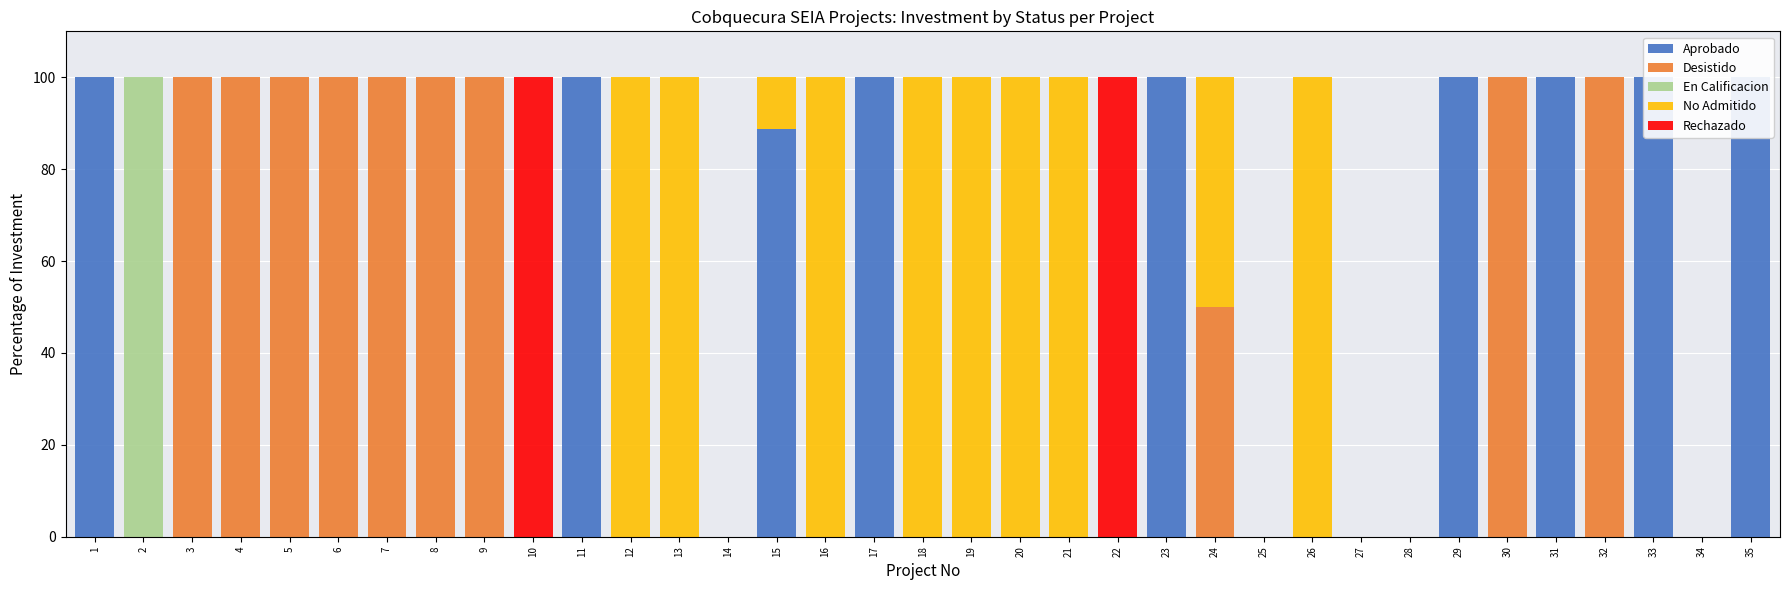

Reading left to right, list all the values displayed in this chart.

Aprobado: 100.0	0.0	0.0	0.0	0.0	0.0	0.0	0.0	0.0	0.0	100.0	0.0	0.0	0.0	88.8	0.0	100.0	0.0	0.0	0.0	0.0	0.0	100.0	0.0	0.0	0.0	0.0	0.0	100.0	0.0	100.0	0.0	100.0	0.0	100.0
Desistido: 0.0	0.0	100.0	100.0	100.0	100.0	100.0	100.0	100.0	0.0	0.0	0.0	0.0	0.0	0.0	0.0	0.0	0.0	0.0	0.0	0.0	0.0	0.0	50.0	0.0	0.0	0.0	0.0	0.0	100.0	0.0	100.0	0.0	0.0	0.0
En Calificacion: 0.0	100.0	0.0	0.0	0.0	0.0	0.0	0.0	0.0	0.0	0.0	0.0	0.0	0.0	0.0	0.0	0.0	0.0	0.0	0.0	0.0	0.0	0.0	0.0	0.0	0.0	0.0	0.0	0.0	0.0	0.0	0.0	0.0	0.0	0.0
No Admitido: 0.0	0.0	0.0	0.0	0.0	0.0	0.0	0.0	0.0	0.0	0.0	100.0	100.0	0.0	11.2	100.0	0.0	100.0	100.0	100.0	100.0	0.0	0.0	50.0	0.0	100.0	0.0	0.0	0.0	0.0	0.0	0.0	0.0	0.0	0.0
Rechazado: 0.0	0.0	0.0	0.0	0.0	0.0	0.0	0.0	0.0	100.0	0.0	0.0	0.0	0.0	0.0	0.0	0.0	0.0	0.0	0.0	0.0	100.0	0.0	0.0	0.0	0.0	0.0	0.0	0.0	0.0	0.0	0.0	0.0	0.0	0.0